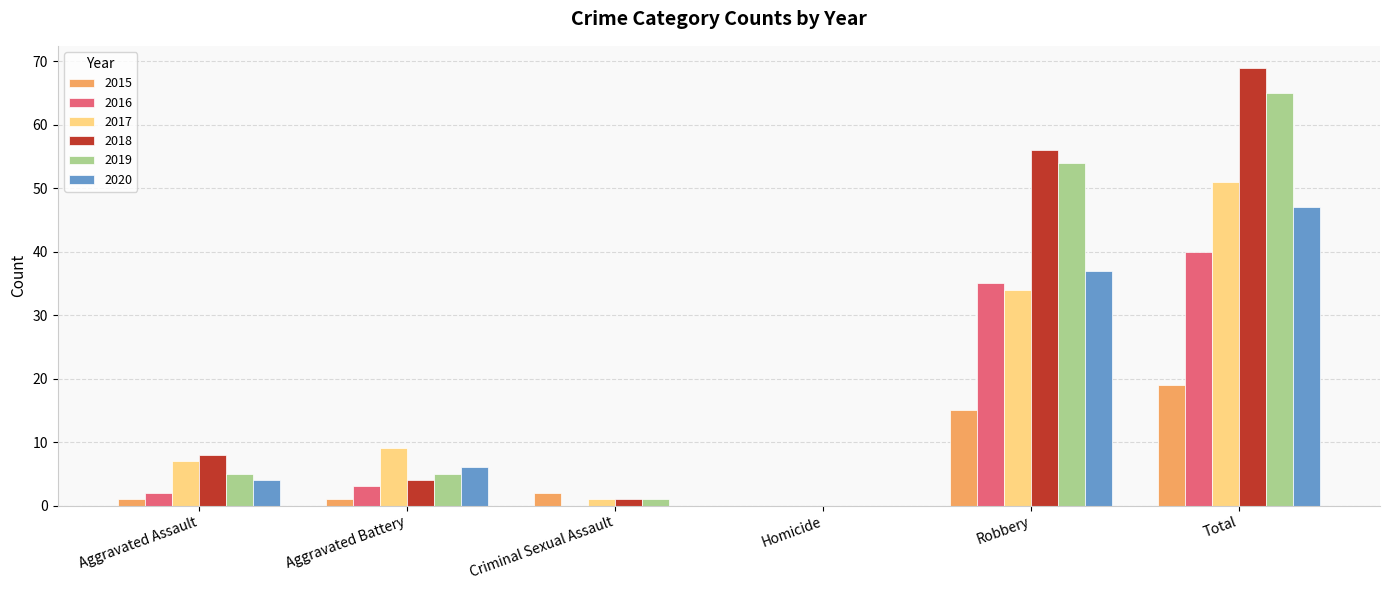

Which label corresponds to the largest value in the chart?

Total